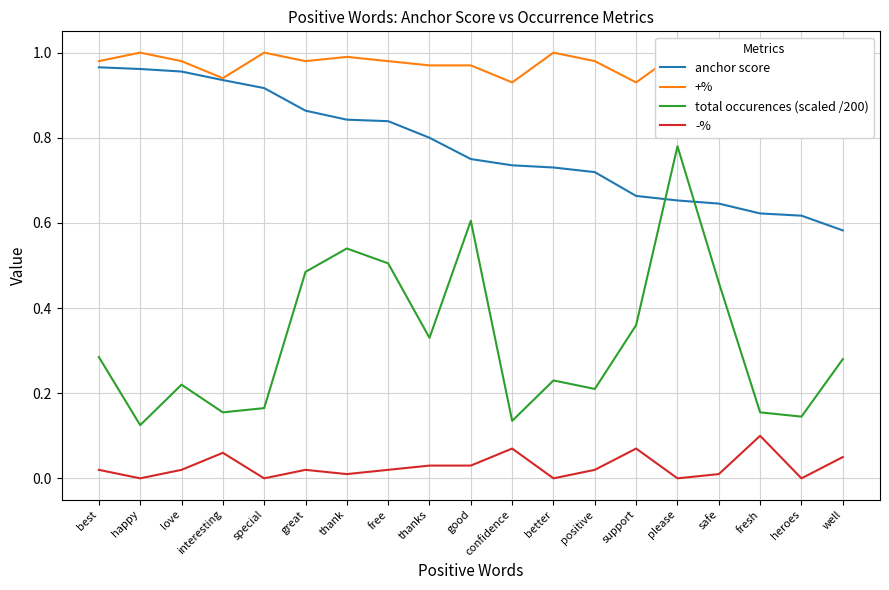

Rank the categories by anchor score value from highest to lowest.

best, happy, love, interesting, special, great, thank, free, thanks, good, confidence, better, positive, support, please, safe, fresh, heroes, well